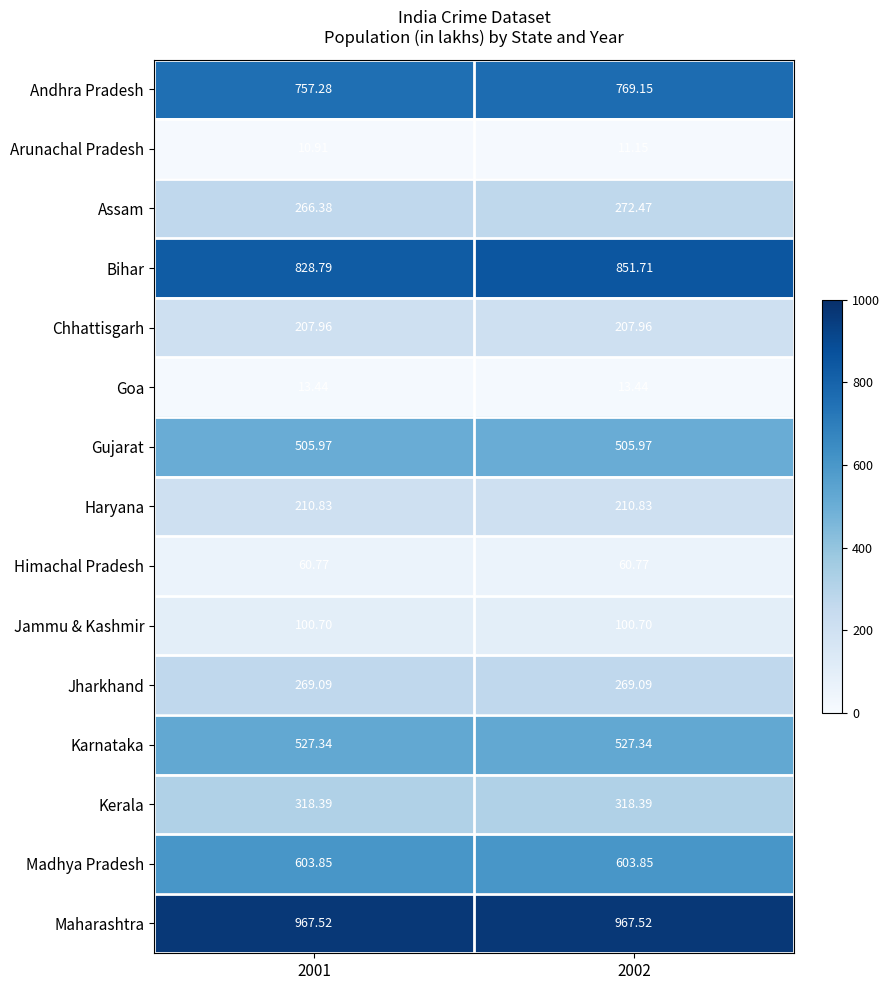

Which series has the widest spread of values?

Bihar